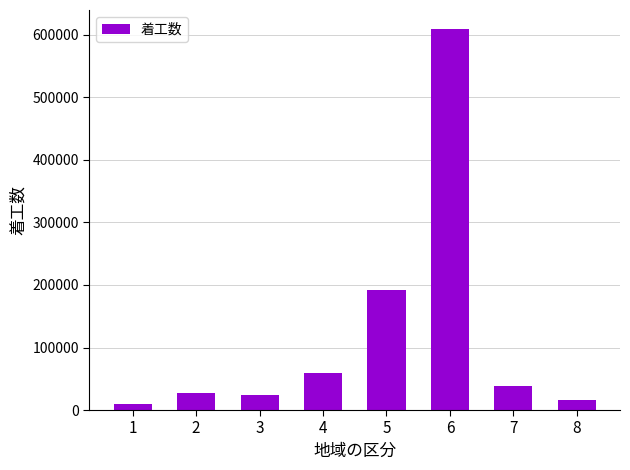

What is the change in value from 3 to 5?

+168165